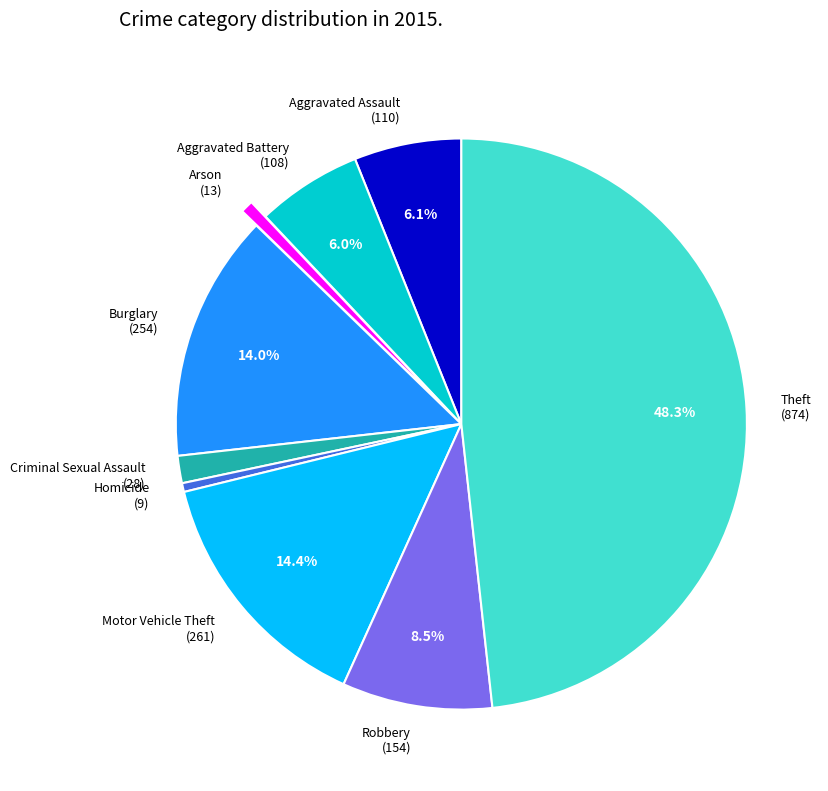

How many slices are in this pie chart?

9